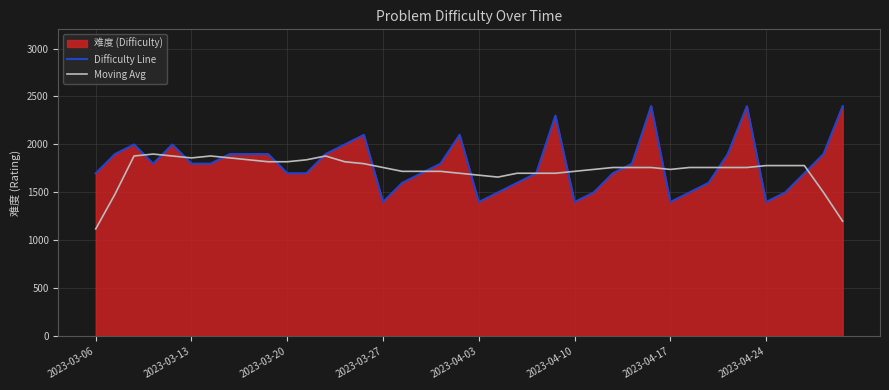

Which series has the largest range (max minus min)?

Difficulty Line